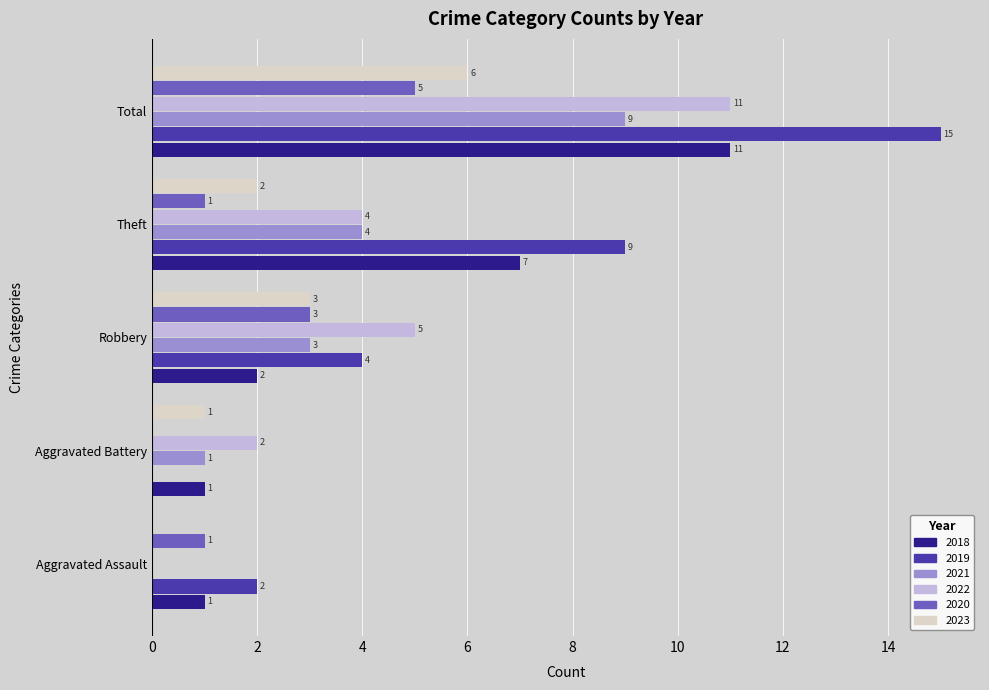

The value of 2023 at Aggravated Assault is 4. True or false?

False